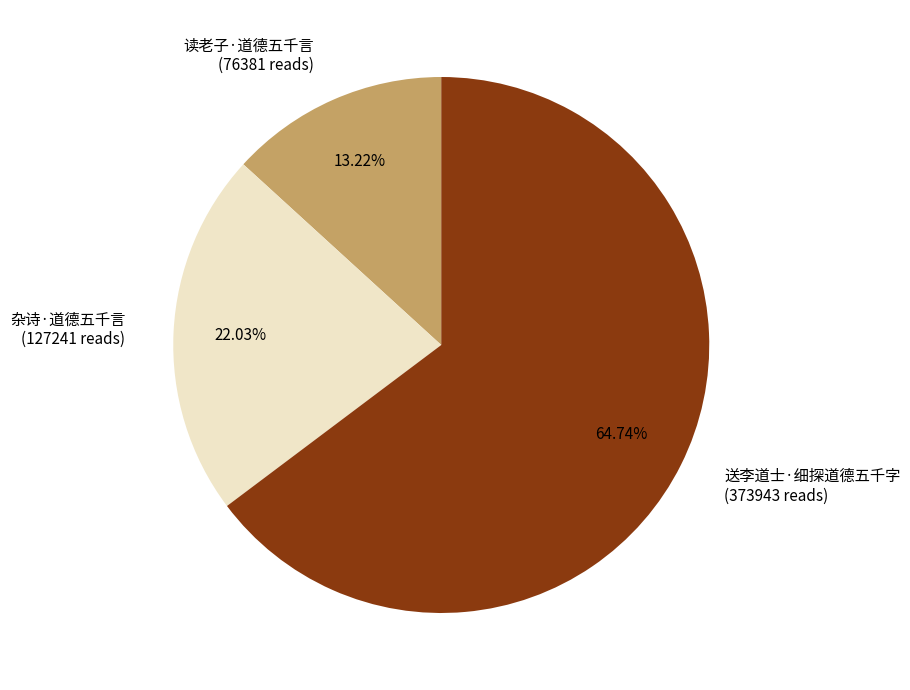

How much of the chart is everything except 送李道士·细探道德五千字?

35.3%